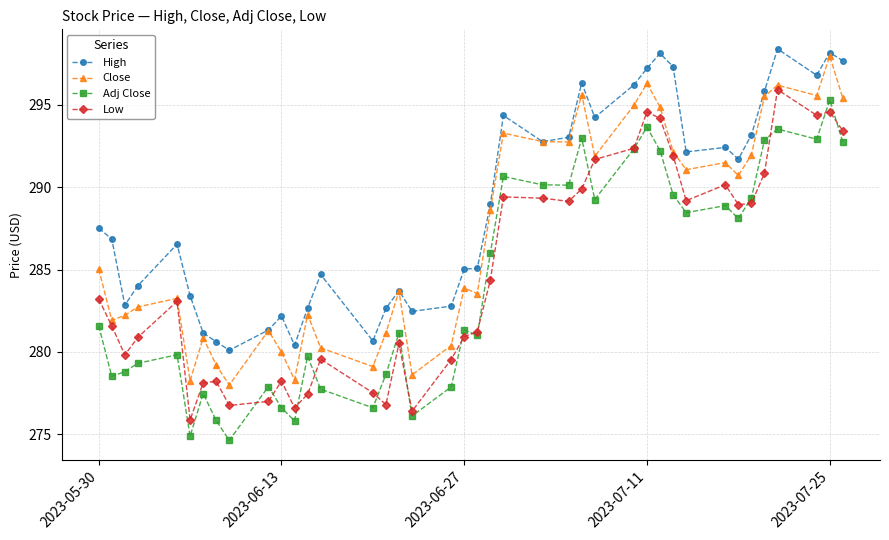

What is the maximum value for Low?

295.9